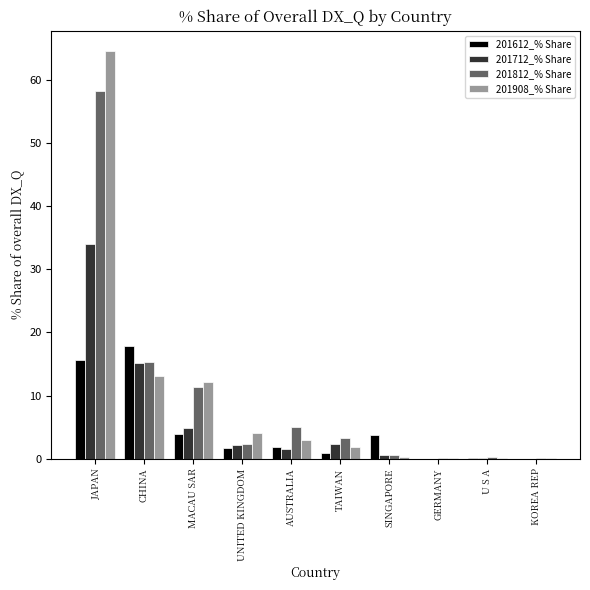

What is the approximate value of 201712_% Share at TAIWAN?

2.3